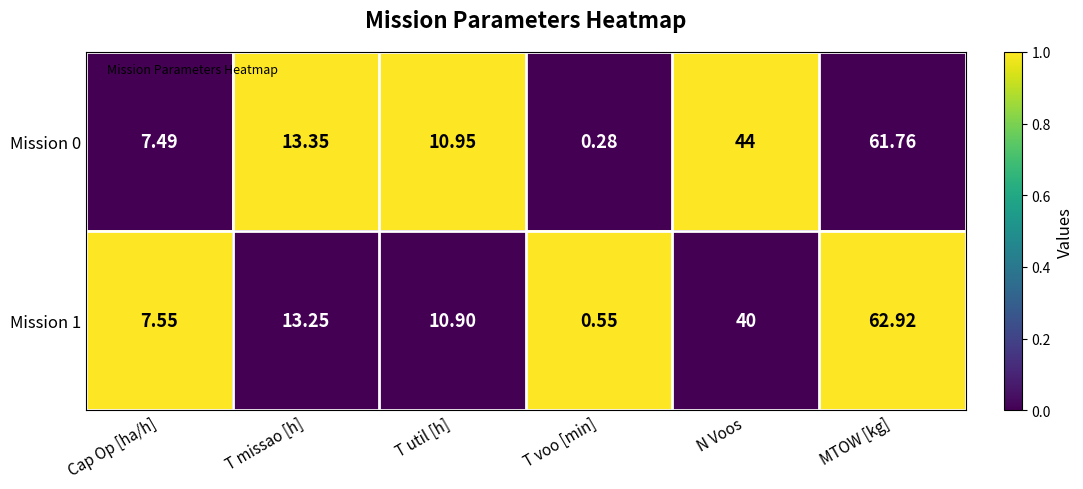

How many series are shown in this chart?

2